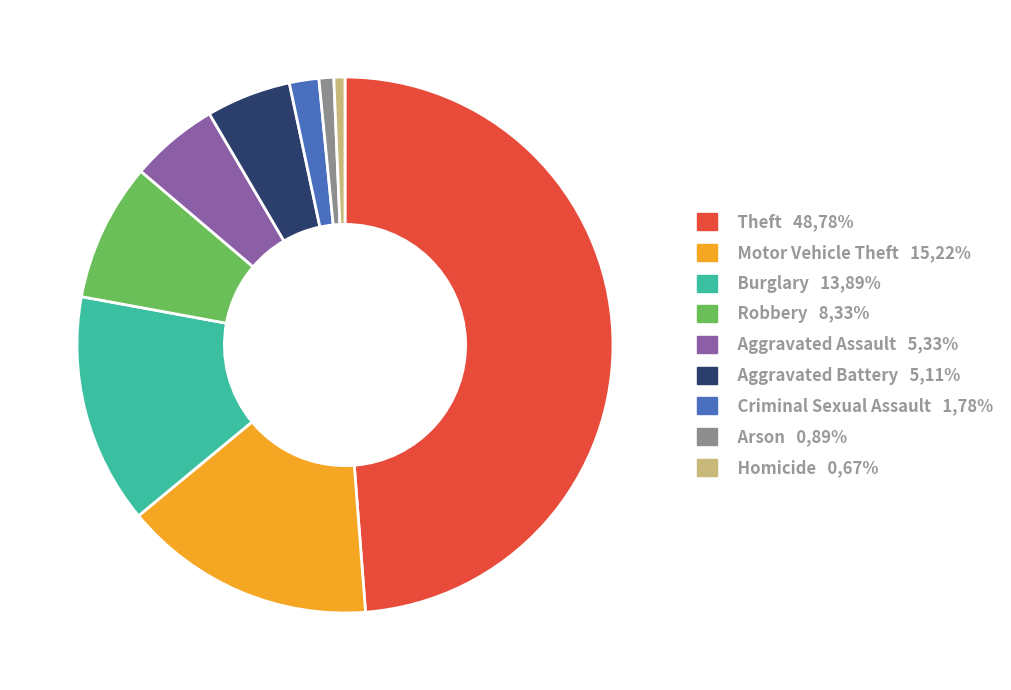

The Aggravated Battery slice represents 5% of the pie. True or false?

True